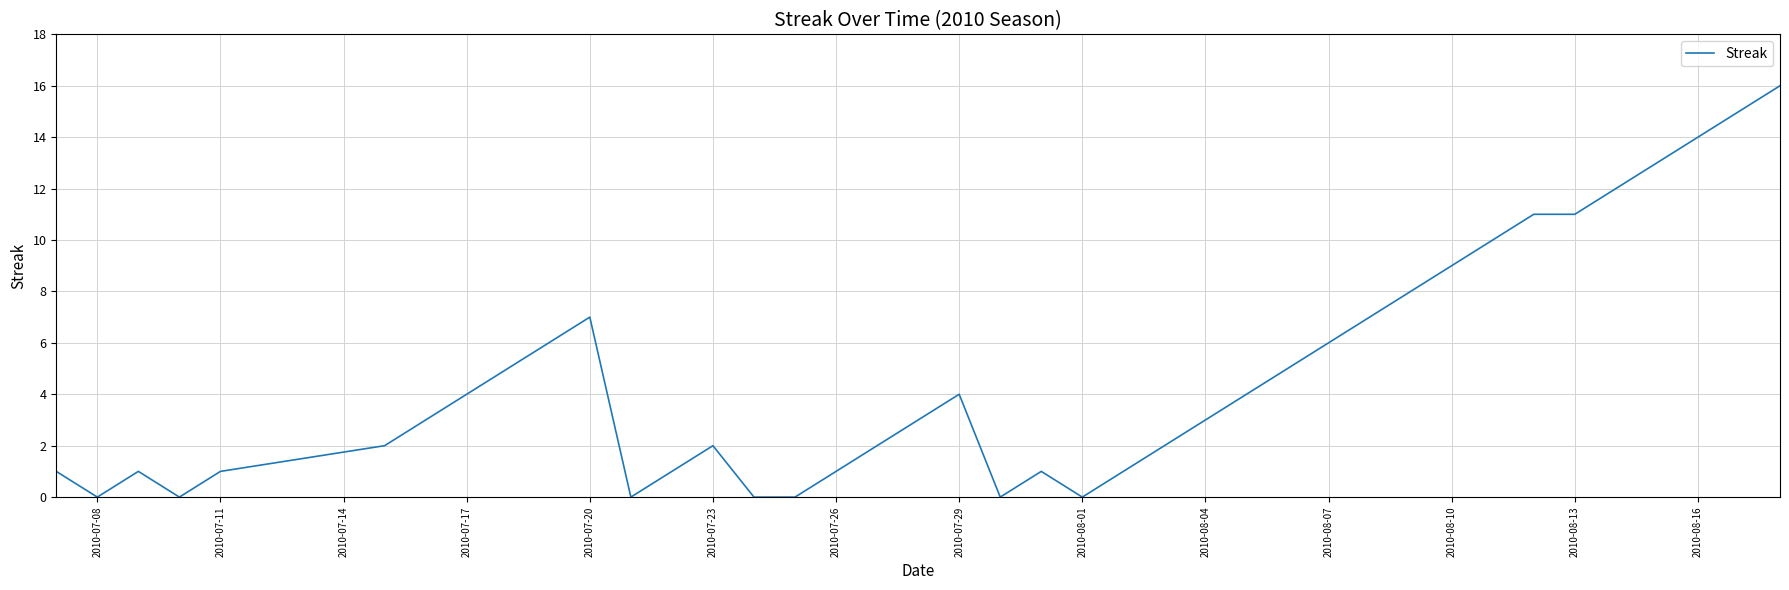

What is the difference between the maximum and minimum values?

16